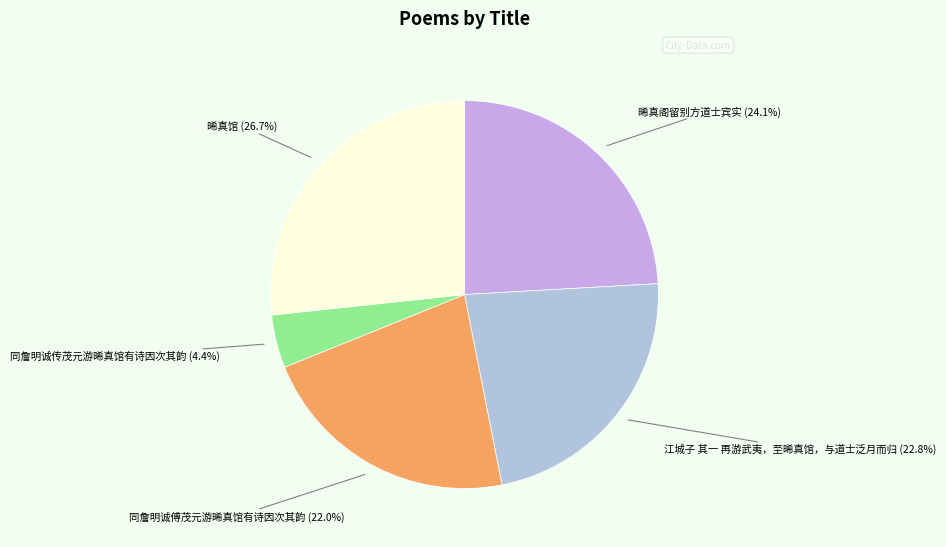

Which category has the smallest portion of the pie?

同詹明诚传茂元游晞真馆有诗因次其韵